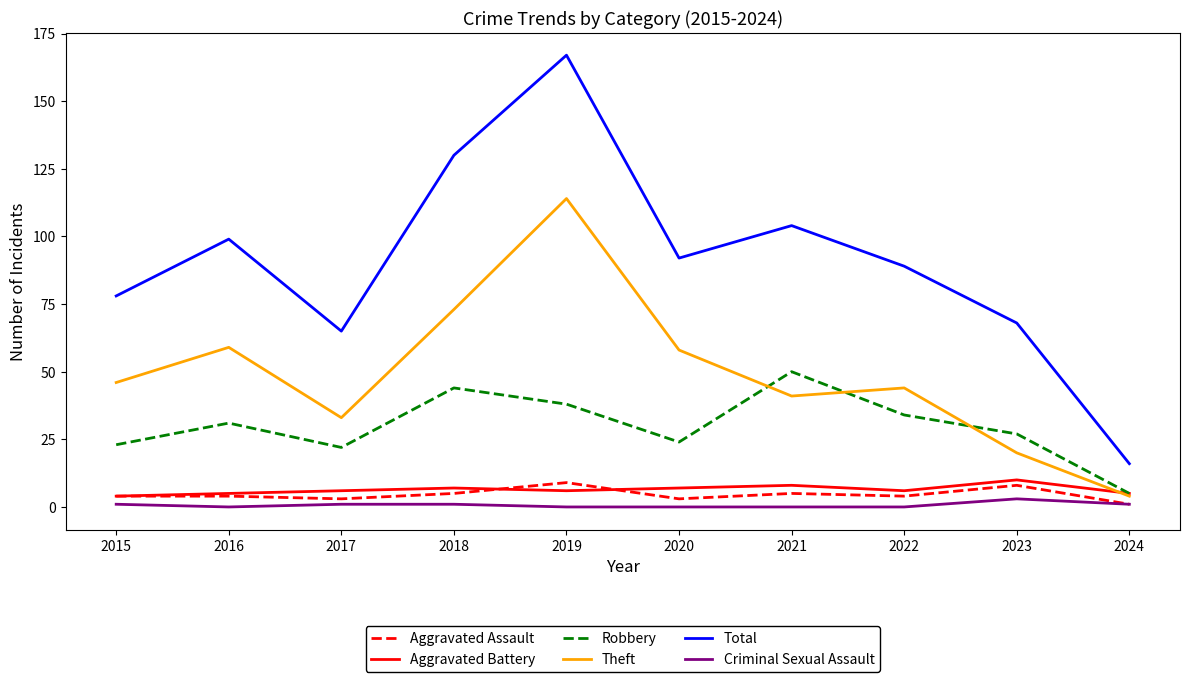

Is this an area chart (filled region under the line)?

No